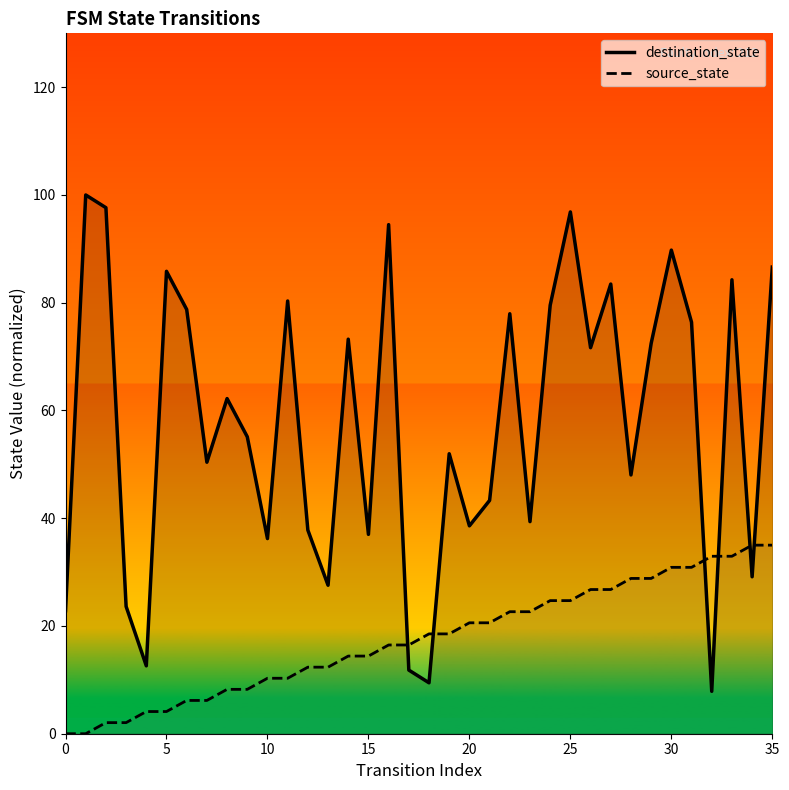

Is it true that destination_state equals 4.8 at 32?

False